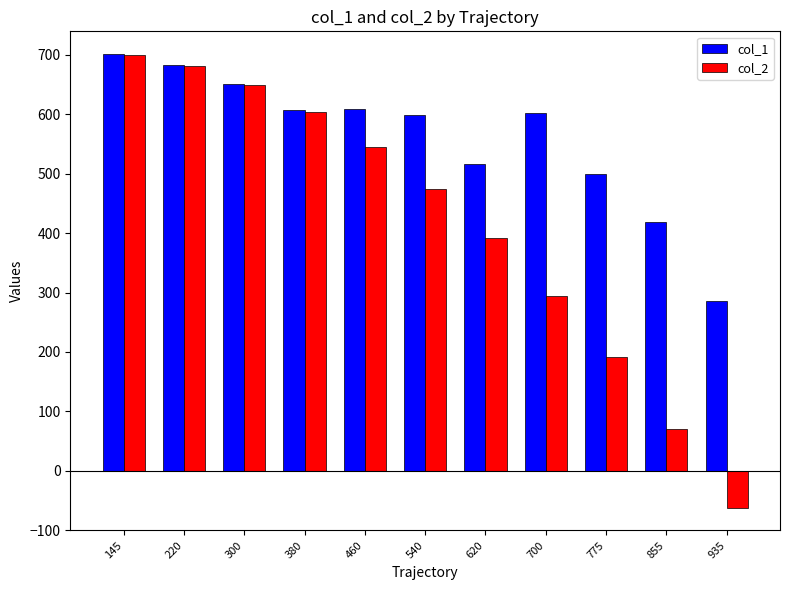

At which category is the sum across all series the highest?

145